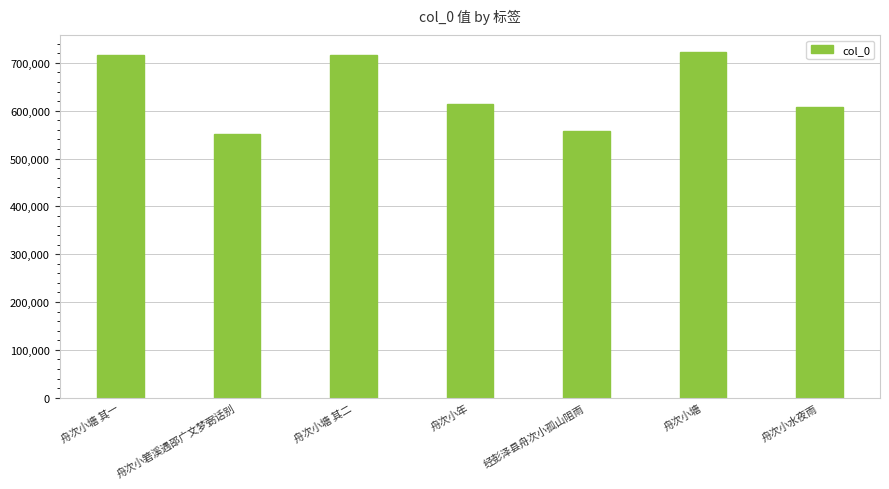

Are the bars horizontal?

No